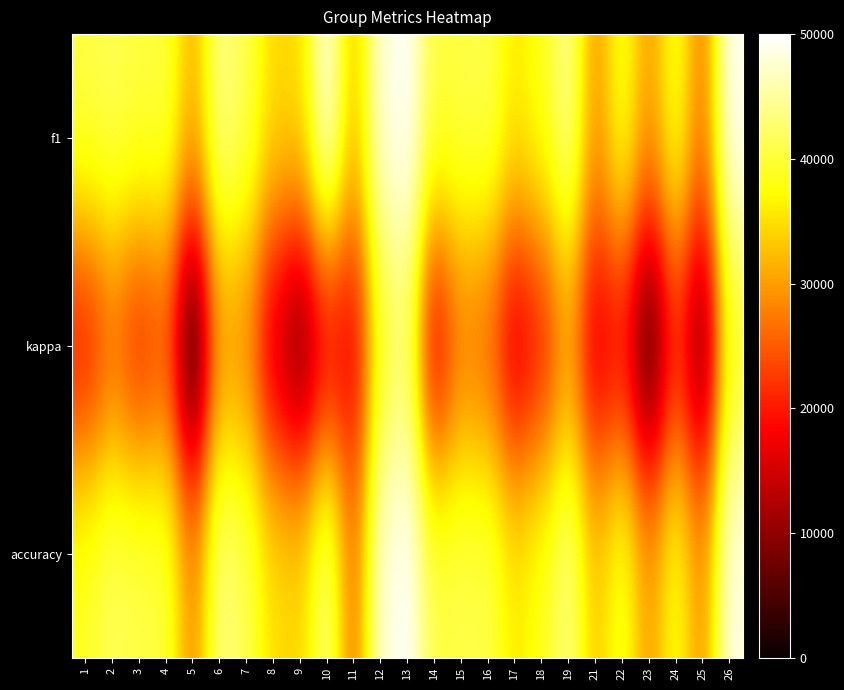

Reading right to left, extract all data points from this chart.

f1: 26=49438.9	25=27324.9	24=39239.6	23=30099.5	22=39116.9	21=29660.5	19=44566.6	18=38551.0	17=35963.0	16=41191.4	15=40751.6	14=40397.7	13=50000.0	12=47990.8	11=32835.8	10=49253.7	9=34874.7	8=34701.5	7=41253.7	6=44136.5	5=31572.9	4=40620.6	3=40501.5	2=41484.9	1=40740.7
kappa: 26=38308.5	25=6912.8	24=19945.2	23=2566.9	22=17833.2	21=14916.3	19=29220.9	18=19308.4	17=14560.7	16=25058.9	15=26679.1	14=15857.6	13=42412.9	12=38630.4	11=16417.9	10=16417.9	9=6510.6	8=13769.9	7=27740.6	6=29047.1	5=0.0	4=23661.1	3=20013.1	2=25319.2	1=18578.2
accuracy: 26=48667.4	25=29047.1	24=38518.9	23=30099.5	22=39505.6	21=33318.7	19=43781.1	18=38650.5	17=35963.0	16=41044.8	15=41044.8	14=40740.7	13=50000.0	12=47990.8	11=26679.1	10=43781.1	9=34375.0	8=35074.6	7=41500.8	6=43781.1	5=28731.3	4=40561.9	3=41044.8	2=41676.2	1=39220.6